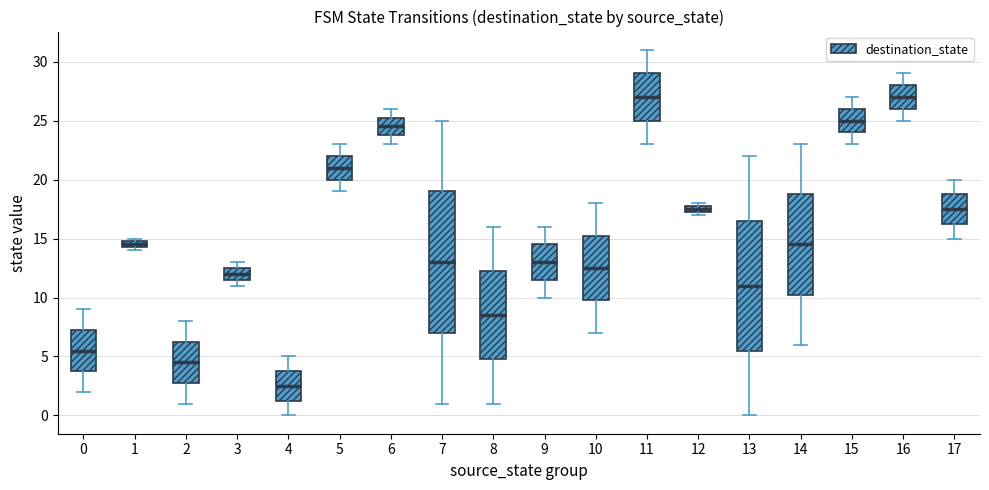

Where does the lower whisker of the box at x = 11 end on the y-axis? The values are not printed on the chart, so give them approximately, as read against the axis.

23.0